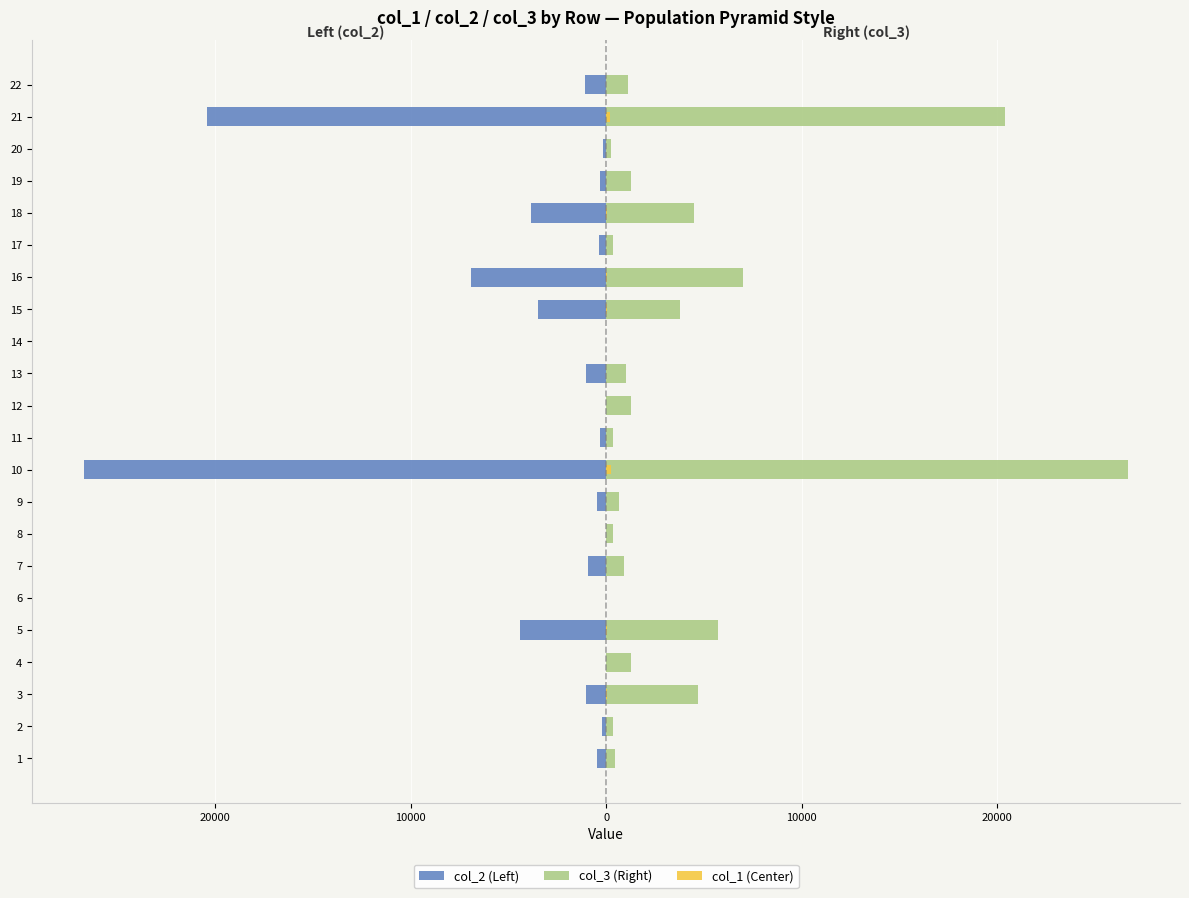

At how many categories does at least one series exceed 14713?

2